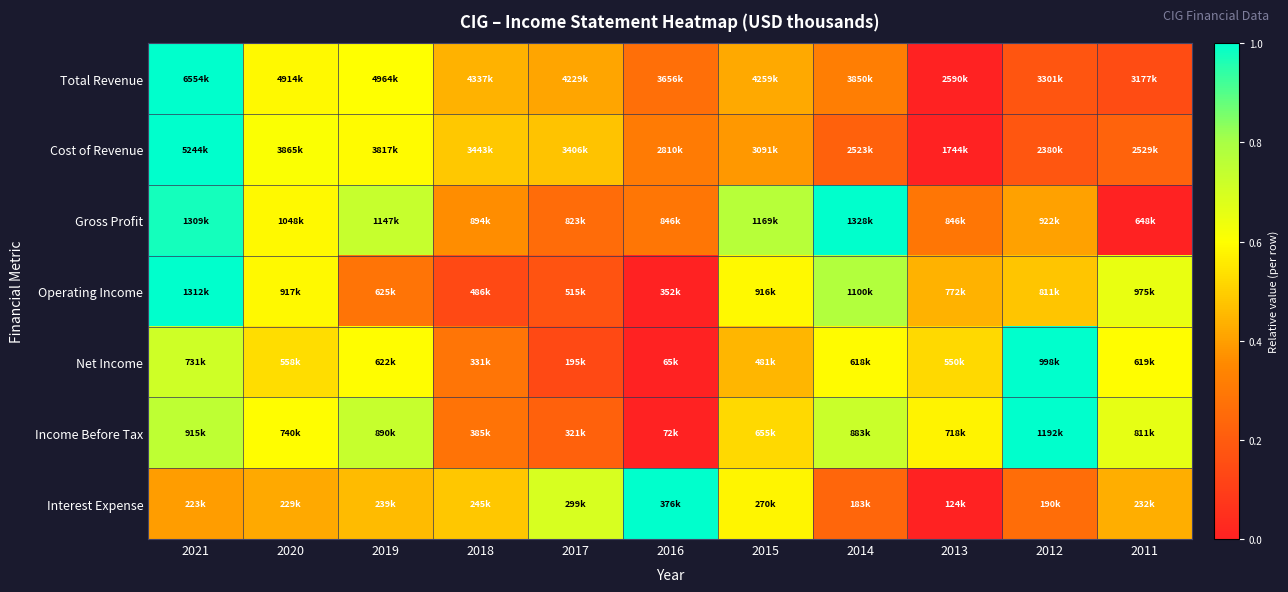

Which series has the widest spread of values?

Total Revenue